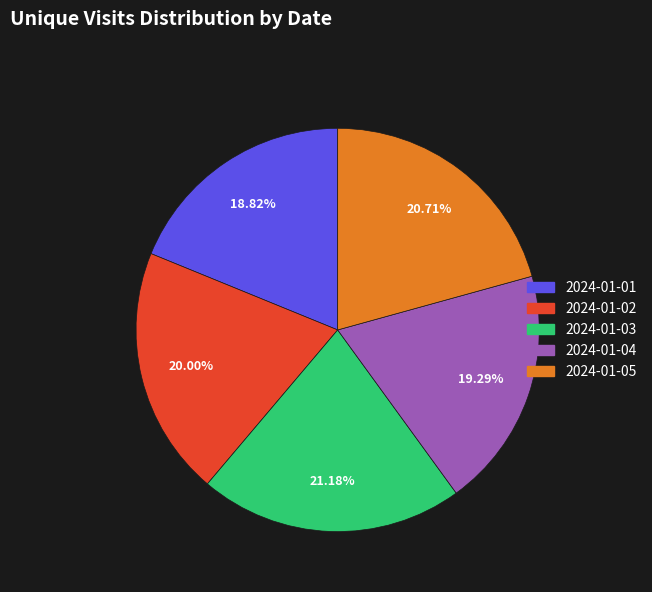

To the nearest percent, what portion does 2024-01-04 represent?

19%